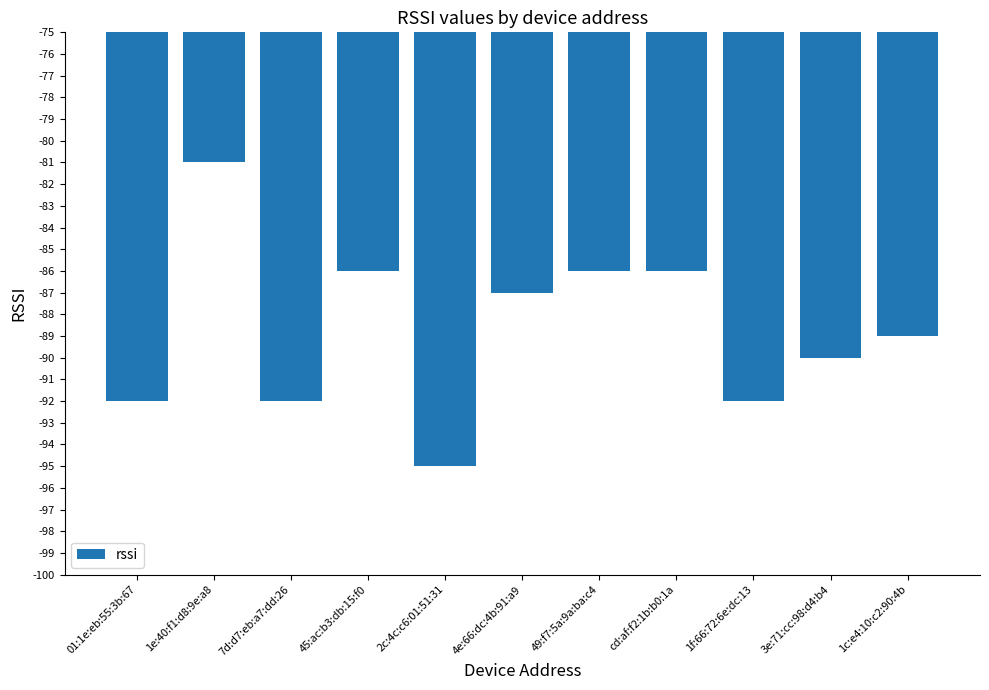

Which label corresponds to the smallest value in the chart?

2c:4c:c6:01:51:31